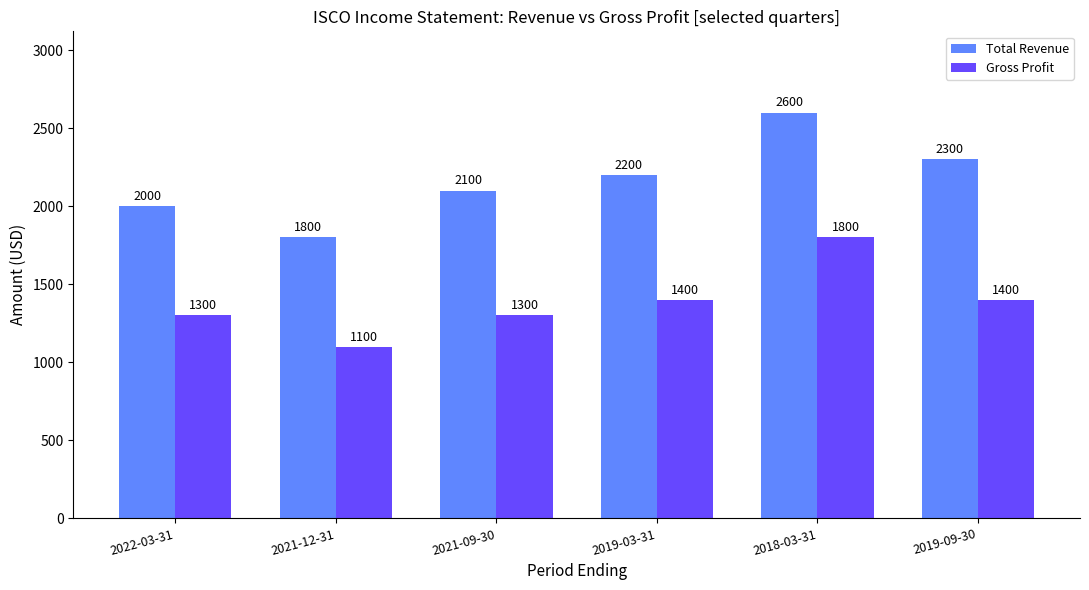

What is the value of the Gross Profit bar at the 2nd from the left?

1100